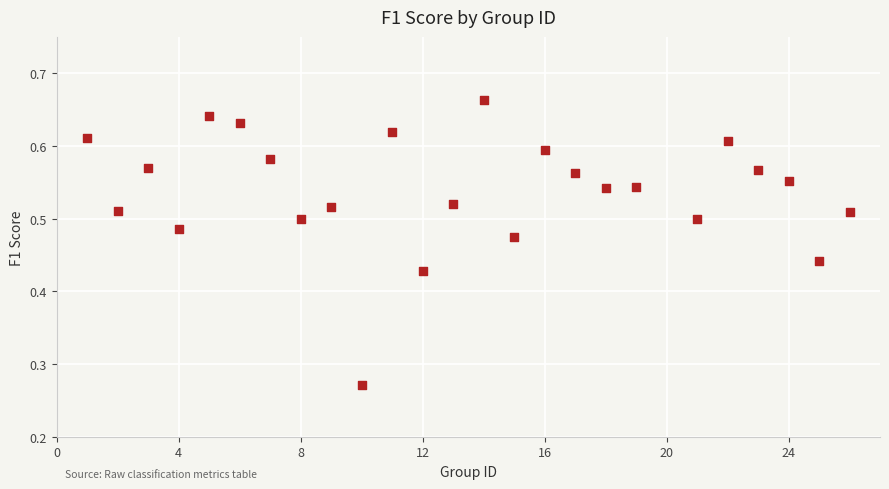

What is the range of X values (max minus min)?

25.0